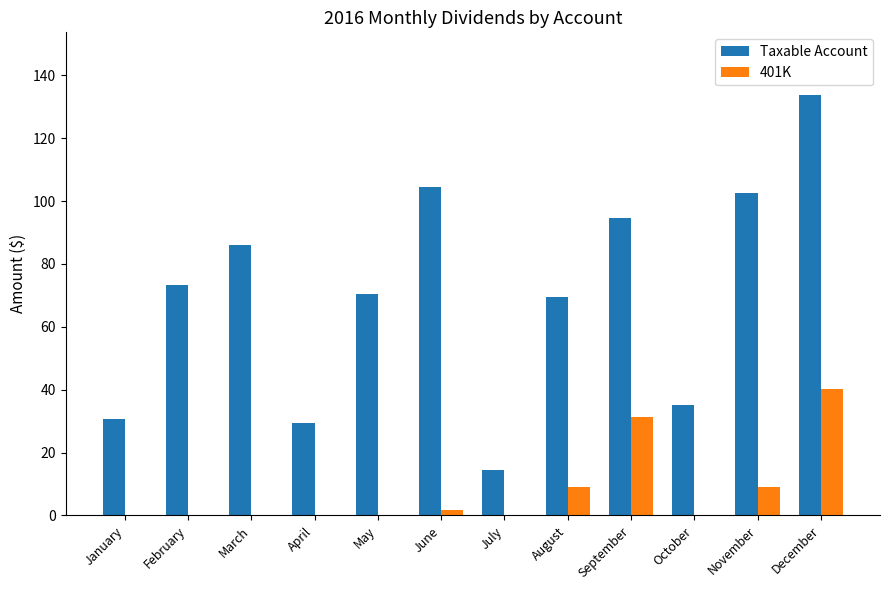

Which series changed the most between January and July?

Taxable Account